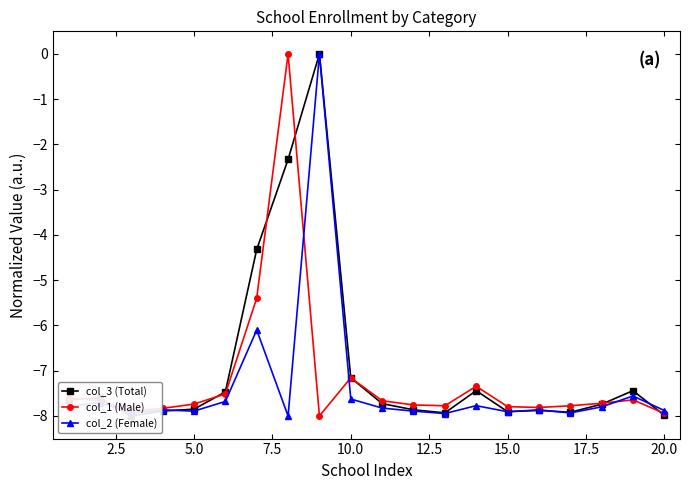

Is it true that col_1 (Male) equals -7.2 at 10.0?

True